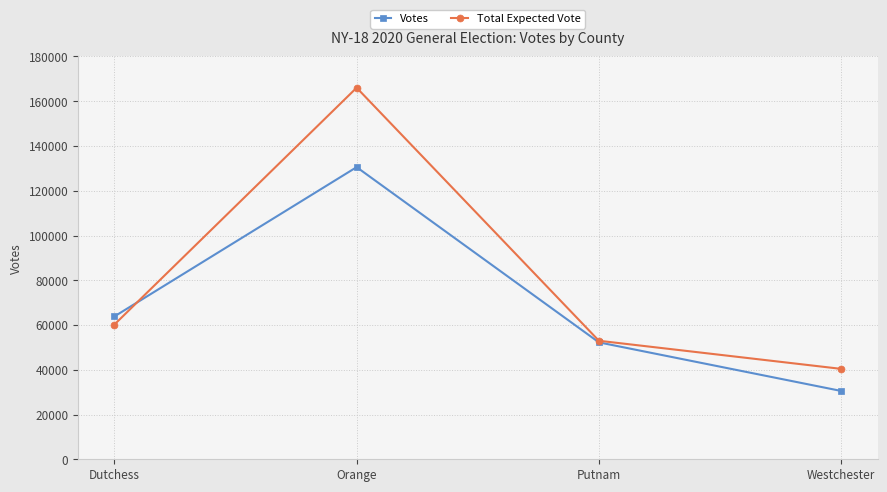

In Votes, how many points are higher than both neighbors (excluding endpoints)?

1